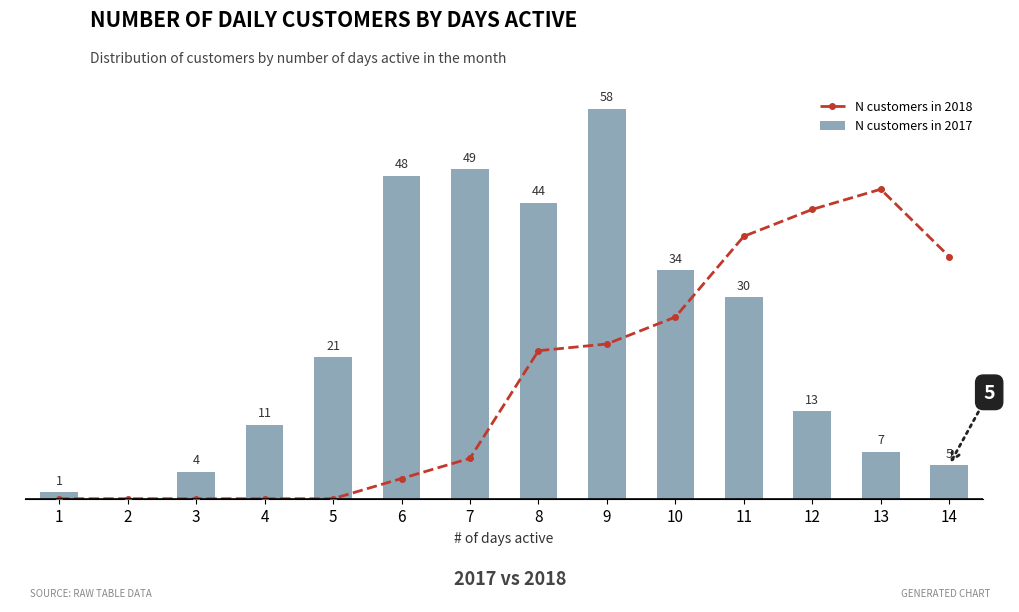

Which series changed the most between 1 and 5?

N customers in 2017